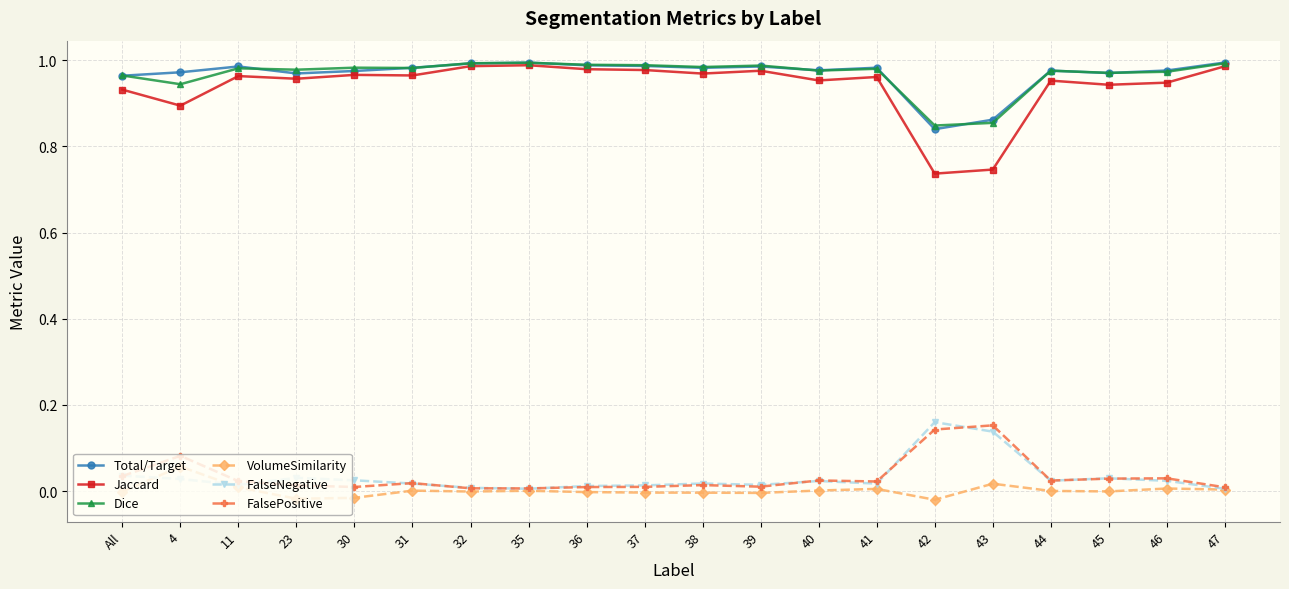

What is the label of the 2nd point from the left?

4